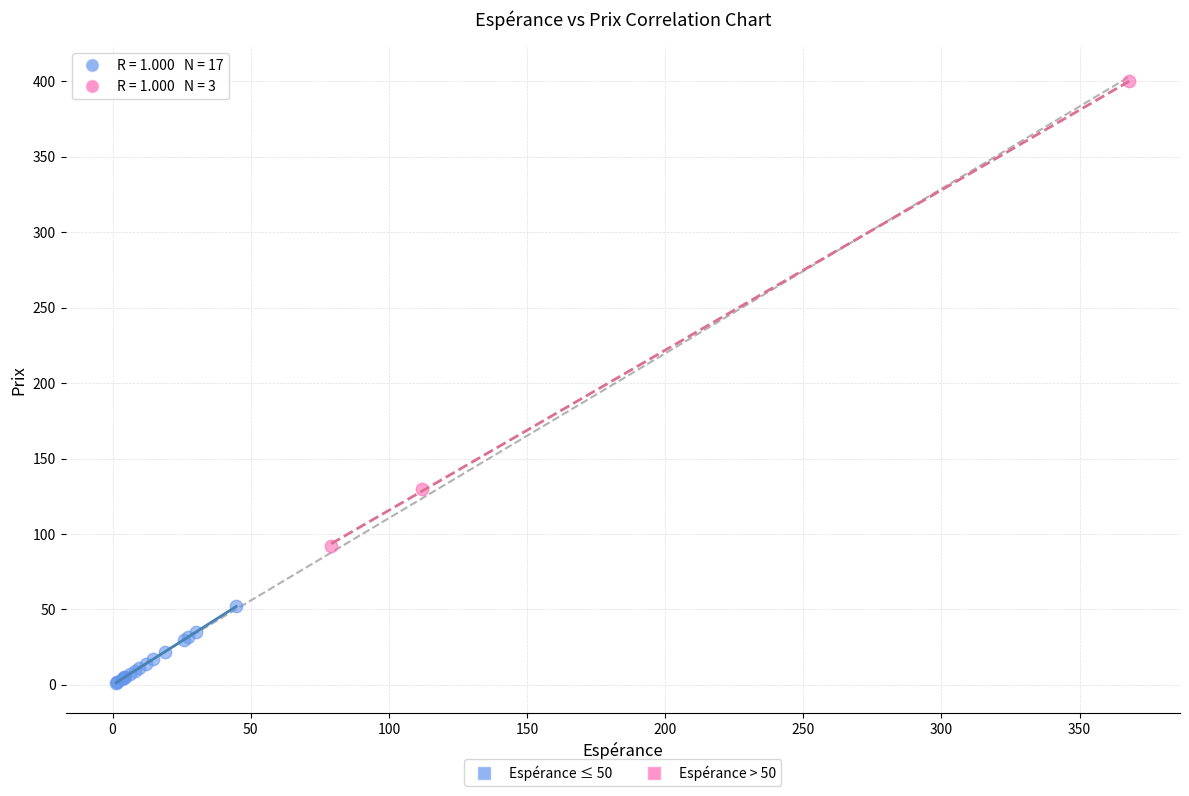

Which series reaches the minimum Y coordinate?

Espérance ≤ 50